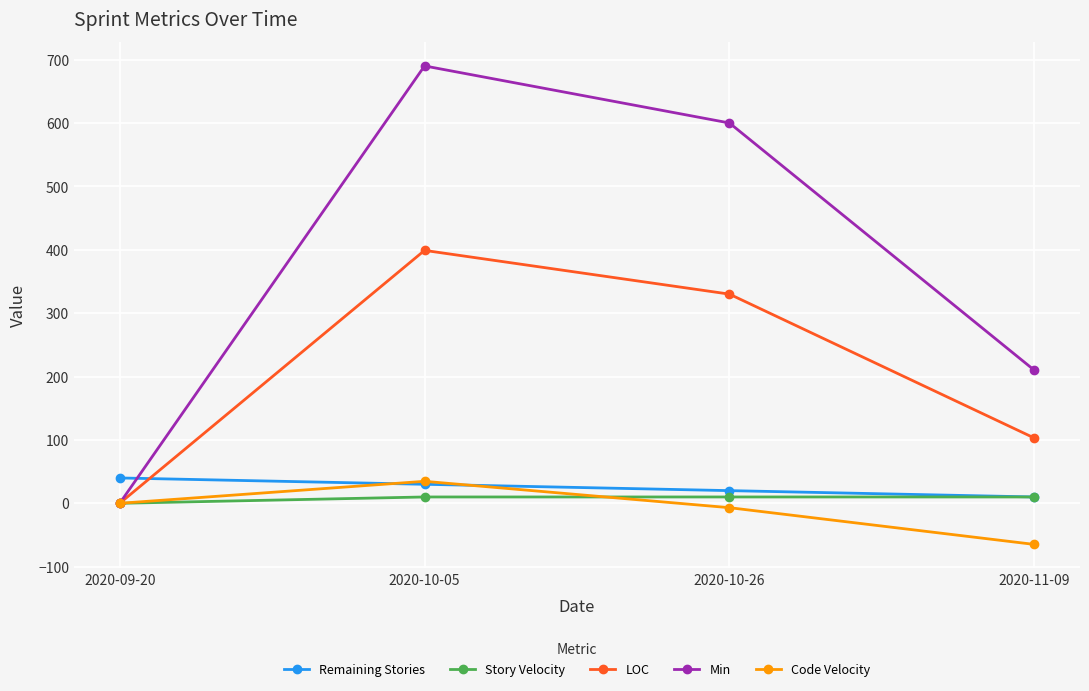

The value of Min at 2020-10-26 is 600.0. True or false?

True